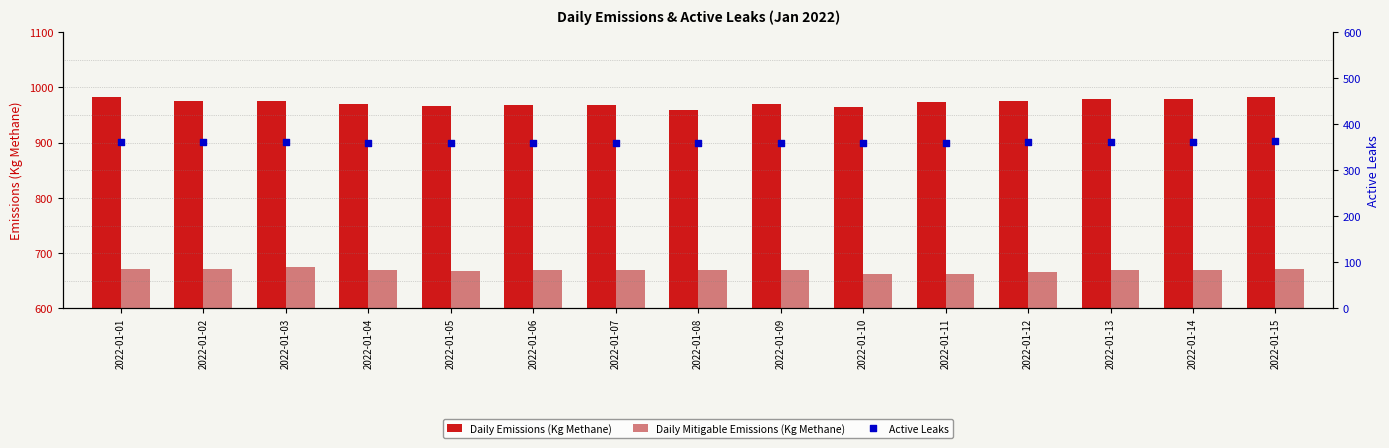

At which category is the sum across all series the highest?

2022-01-15